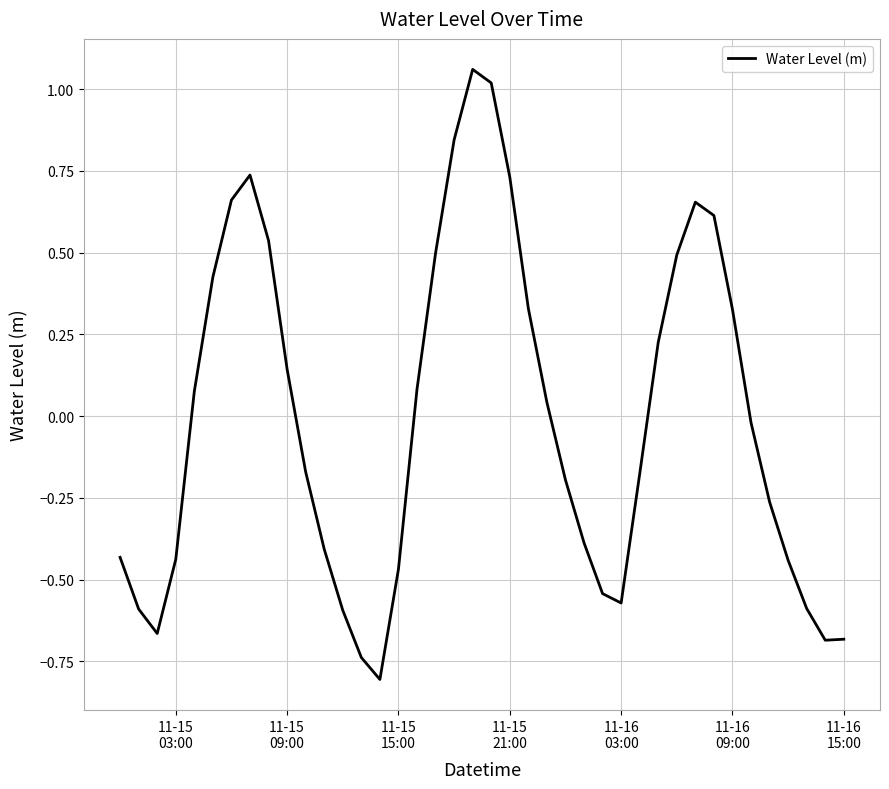

What is the difference between the maximum and minimum values?

1.9